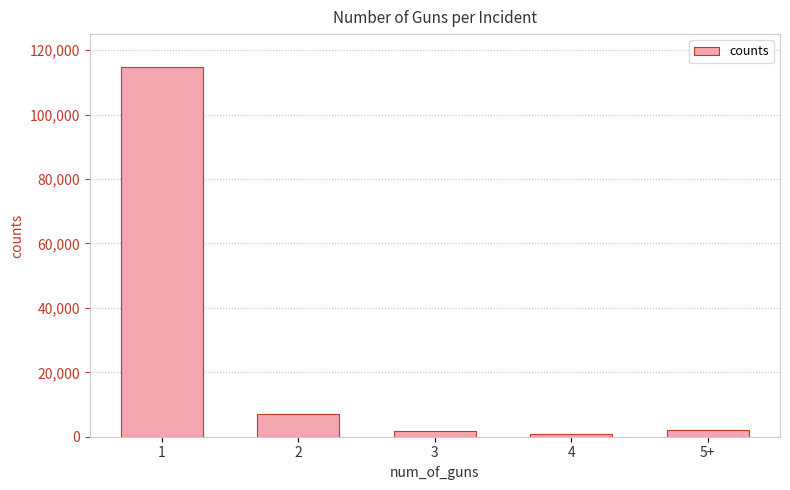

Which label corresponds to the smallest value in the chart?

4